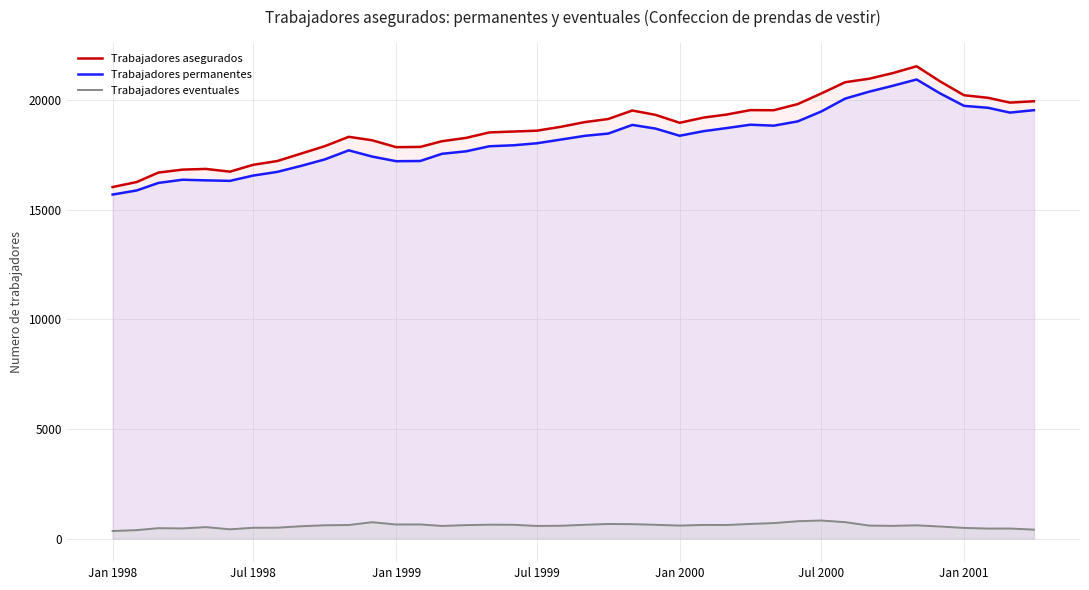

True or false: Trabajadores eventuales and Trabajadores permanentes cross at least once.

False